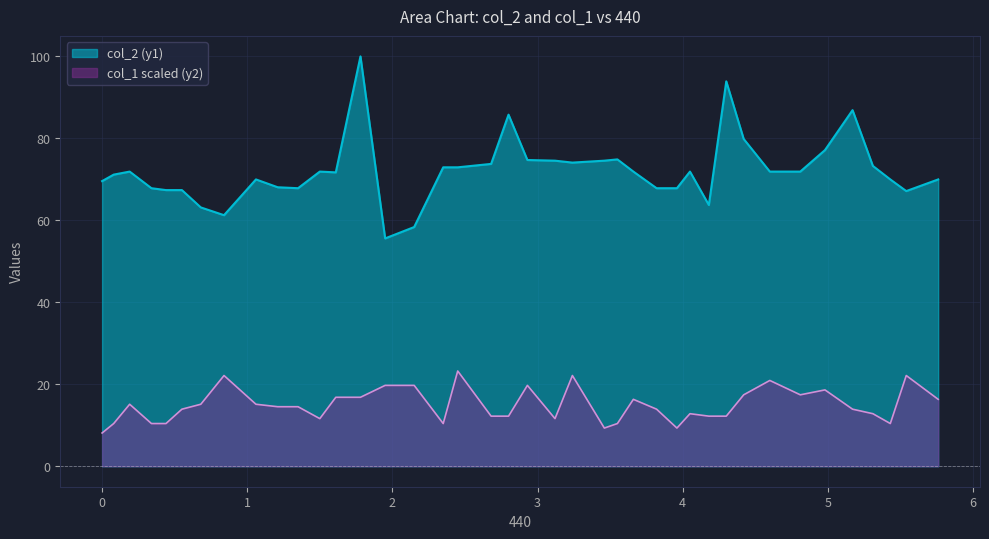

Rank the series by their maximum value, from lowest to highest.

col_1 scaled (y2), col_2 (y1)